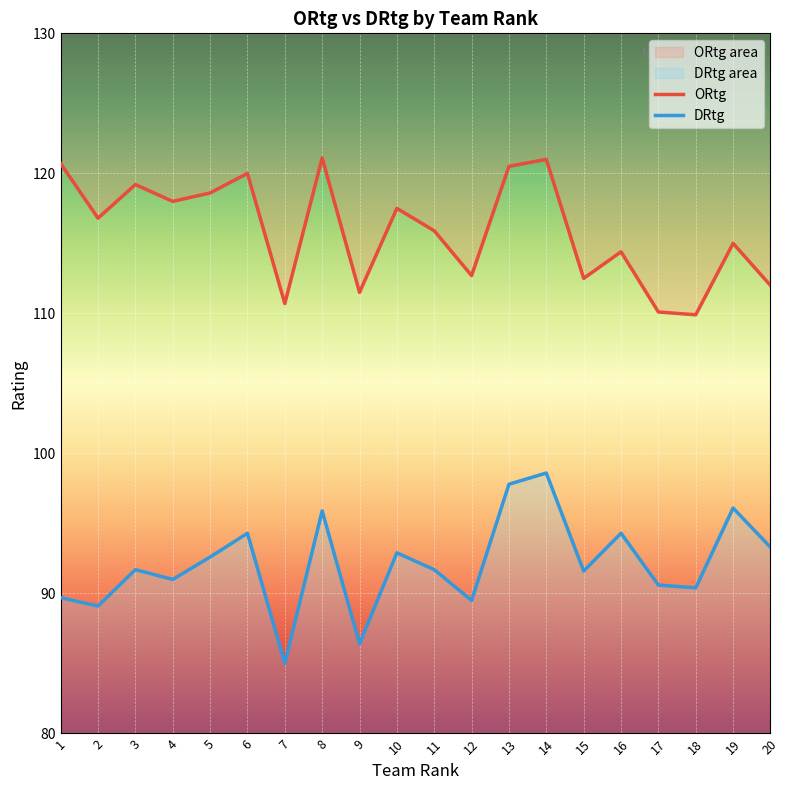

How many data points in DRtg are above 91?

12